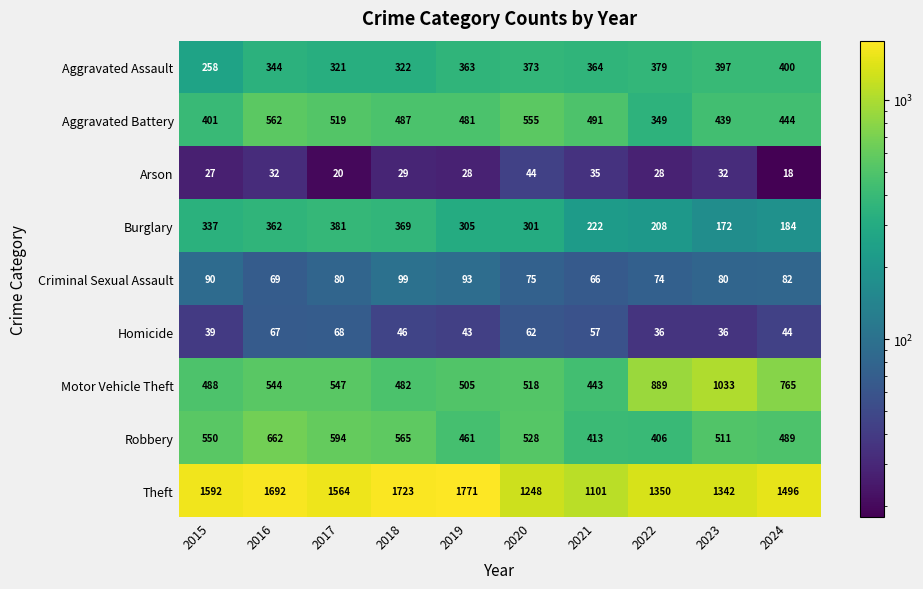

What is the average value of the Robbery series?

518